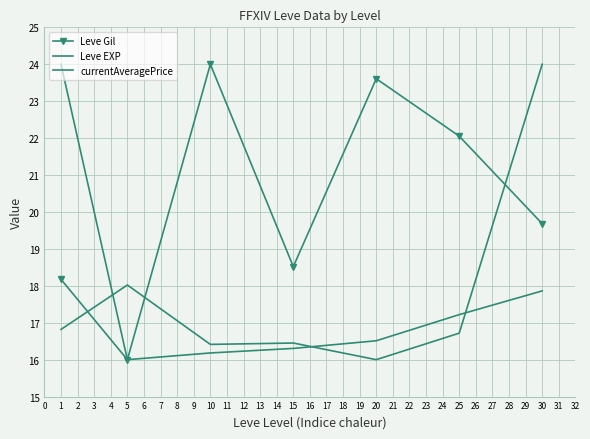

How many data points in currentAveragePrice are above 16?

6